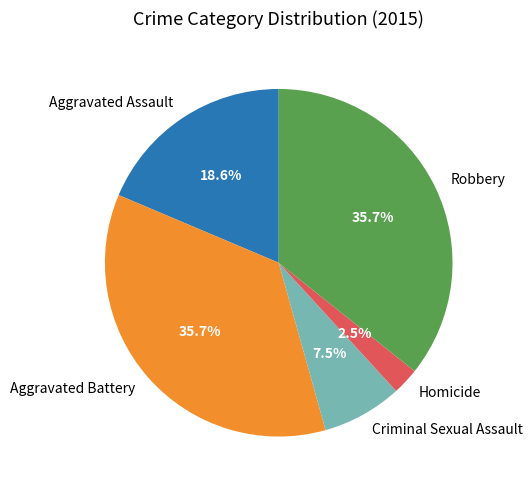

Which category has the smallest portion of the pie?

Homicide